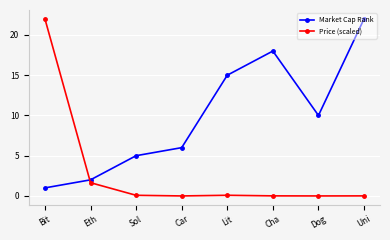

Where is the first local minimum for Market Cap Rank?

Dog